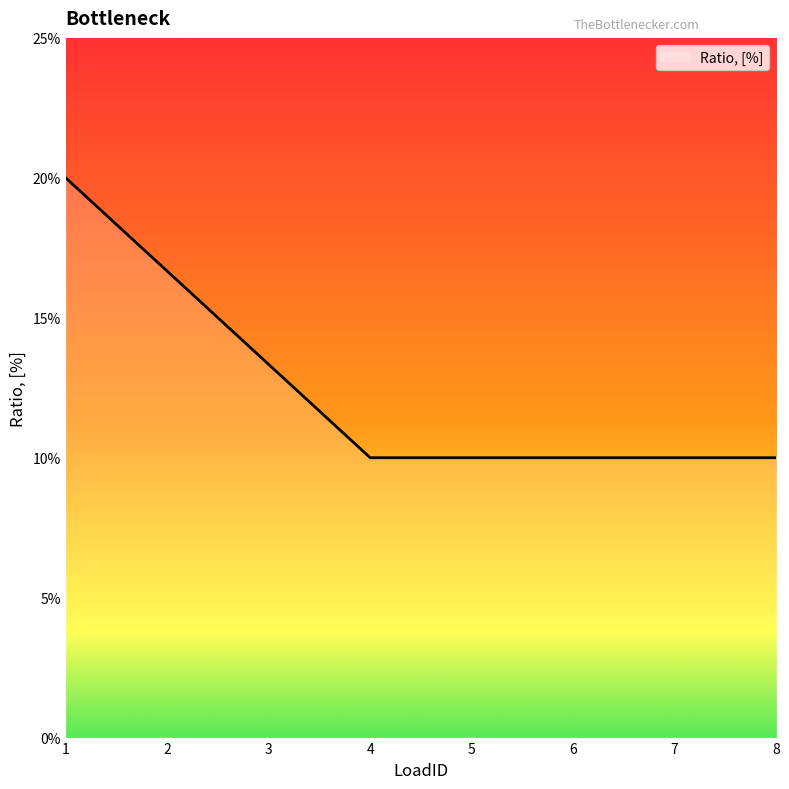

Does the chart have visible grid lines?

No